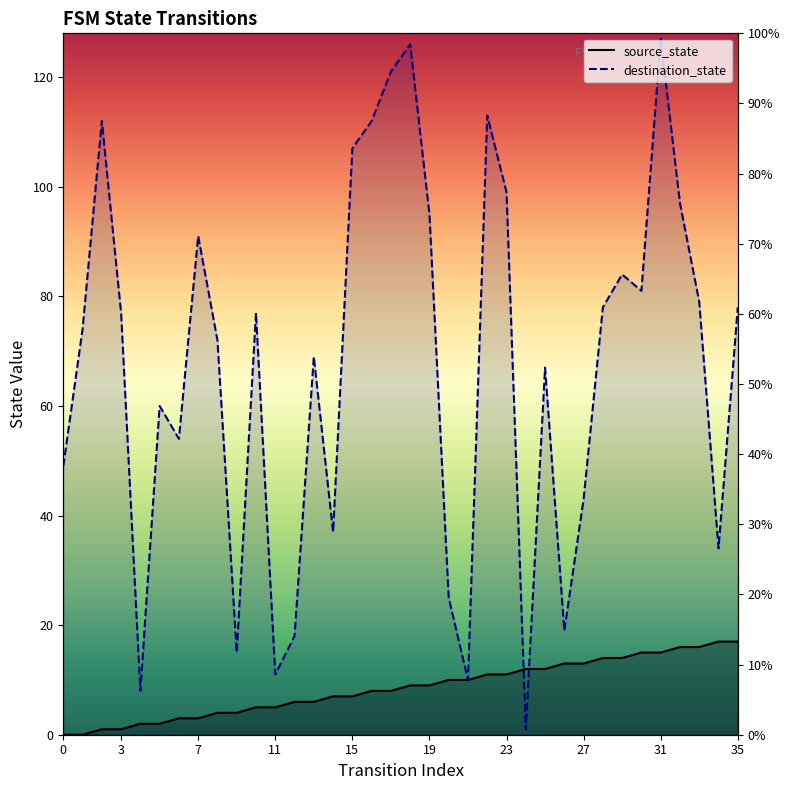

At how many categories does at least one series exceed 112?

4